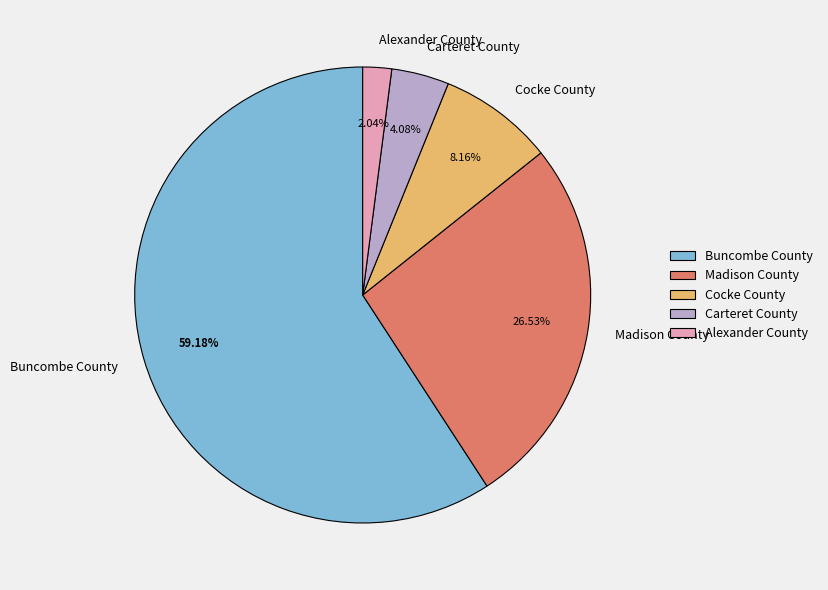

Which has a higher value, Carteret County or Madison County?

Madison County